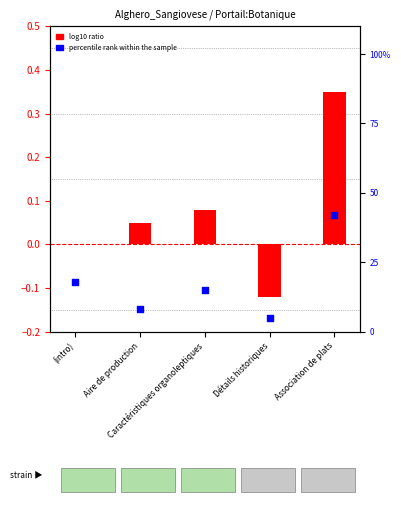

Which series has the largest Y range (max minus min)?

percentile rank within the sample